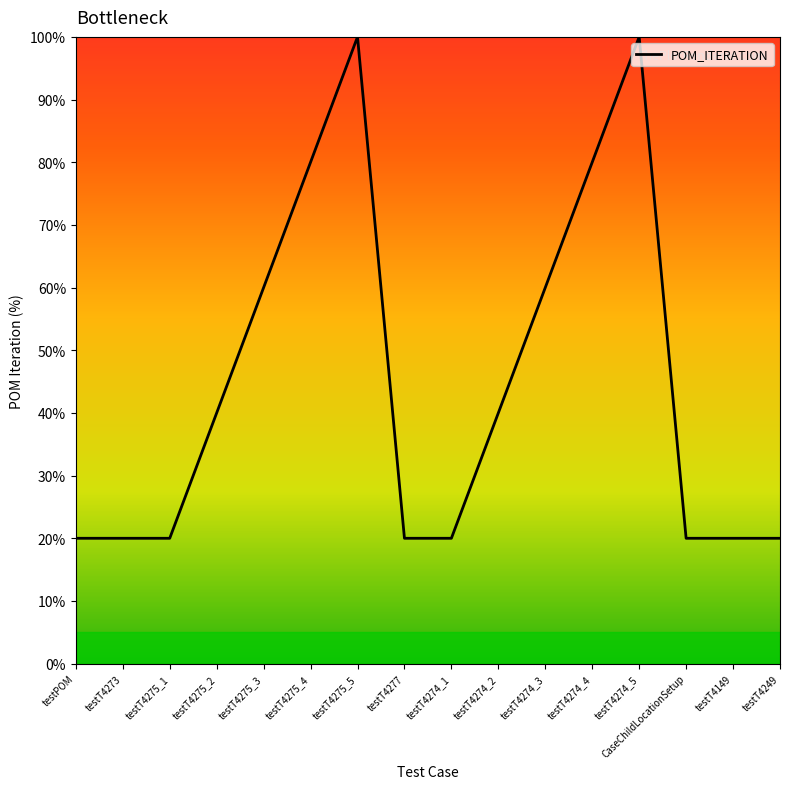

What is the greatest value displayed?

100